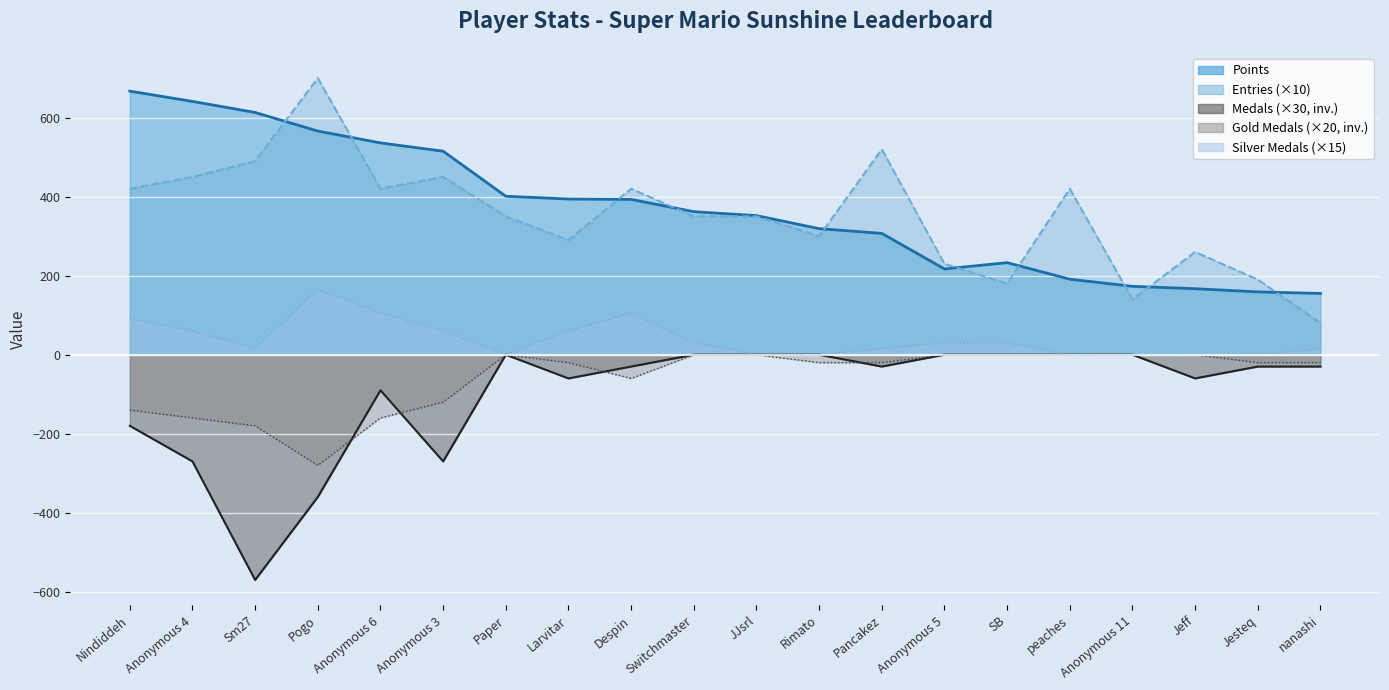

What is the difference between the highest and lowest values at Sm27?

1183